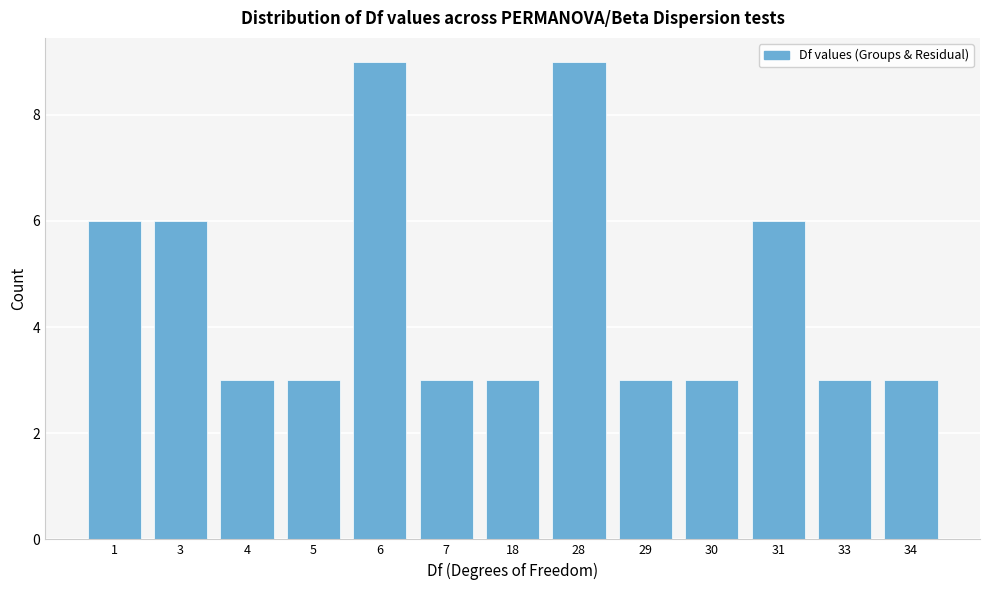

Reading right to left, transcribe all the data shown in this chart.

3	3	6	3	3	9	3	3	9	3	3	6	6